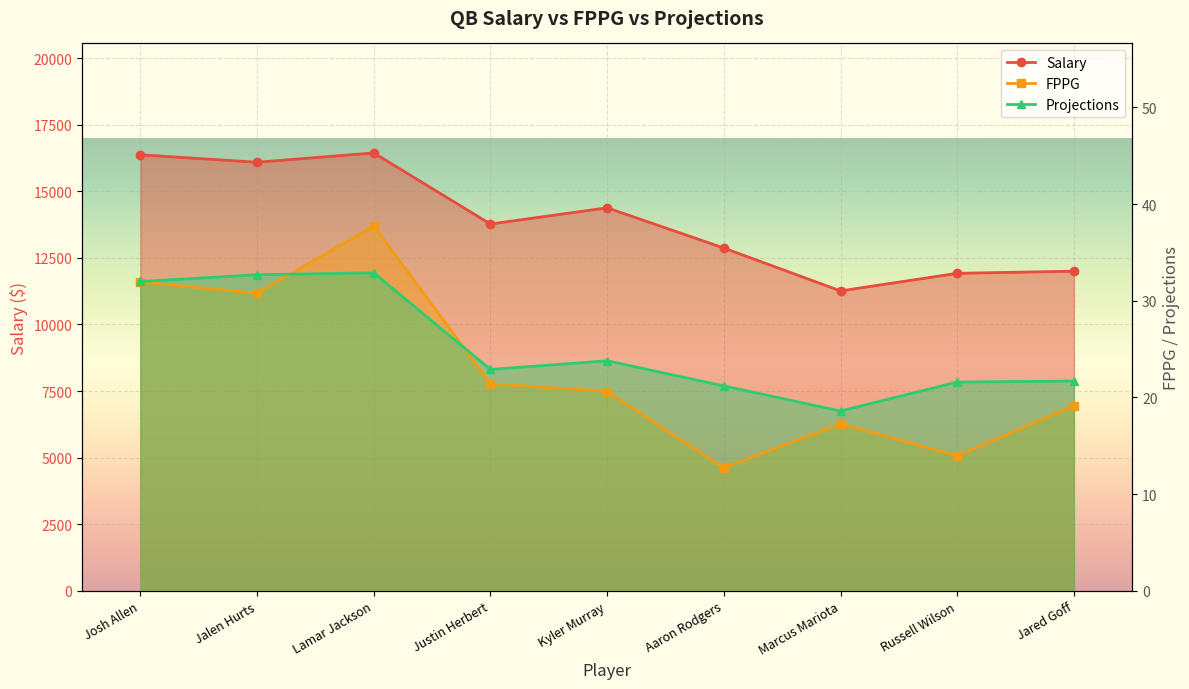

What is the minimum value shown in the chart?

12.7